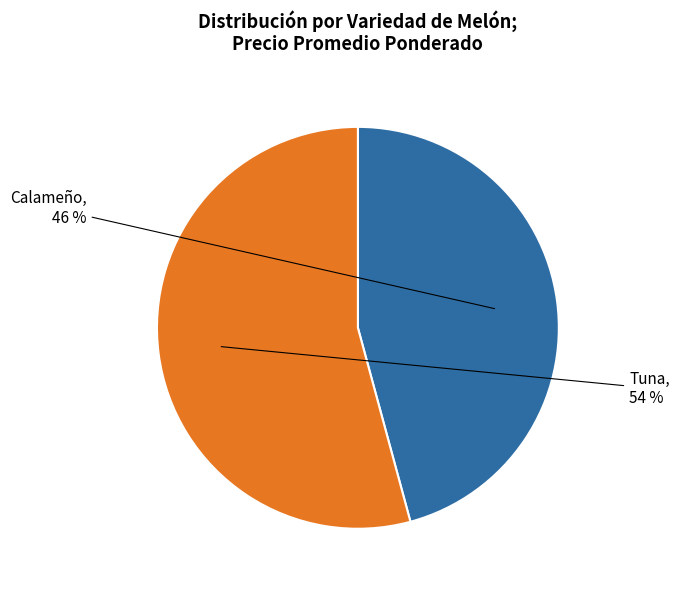

To the nearest percent, what portion does Tuna represent?

54%